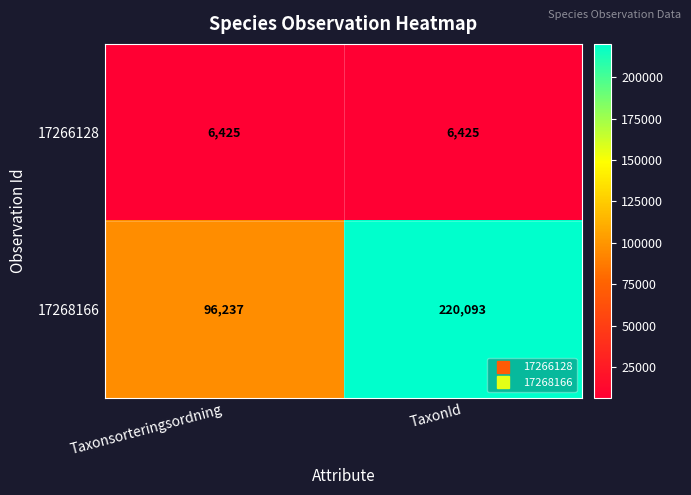

Reading left to right, list all the values displayed in this chart.

17266128: 6425	6425
17268166: 96237	220093